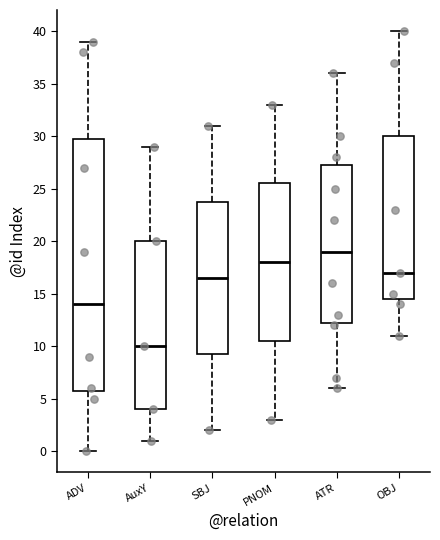

Reading left to right, transcribe this box plot: for each box, give where its median line is, the range the box spans, and where its two whiskers end, as read against the y-axis. The values are not printed on the chart, so give them approximately, as read against the axis.

ADV: median 14.0, box 6.0 to 30.0, whiskers 0.0 to 39.0
AuxY: median 10.0, box 4.0 to 20.0, whiskers 1.0 to 29.0
SBJ: median 16.5, box 9.5 to 24.0, whiskers 2.0 to 31.0
PNOM: median 18.0, box 10.5 to 25.5, whiskers 3.0 to 33.0
ATR: median 19.0, box 12.5 to 27.5, whiskers 6.0 to 36.0
OBJ: median 17.0, box 14.5 to 30.0, whiskers 11.0 to 40.0